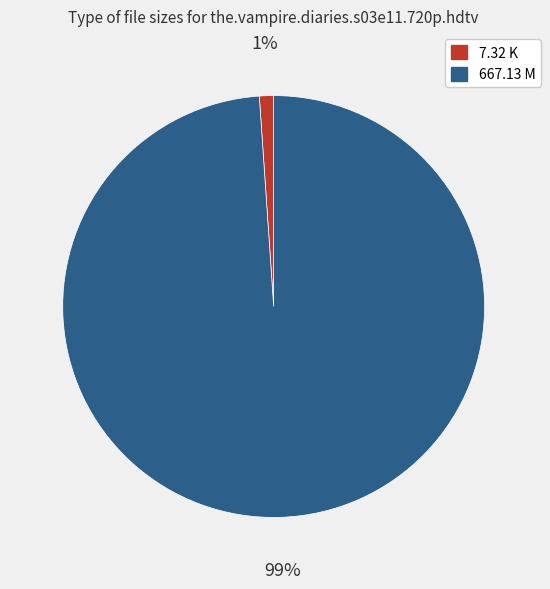

Is 667.13 M the majority of the pie?

Yes